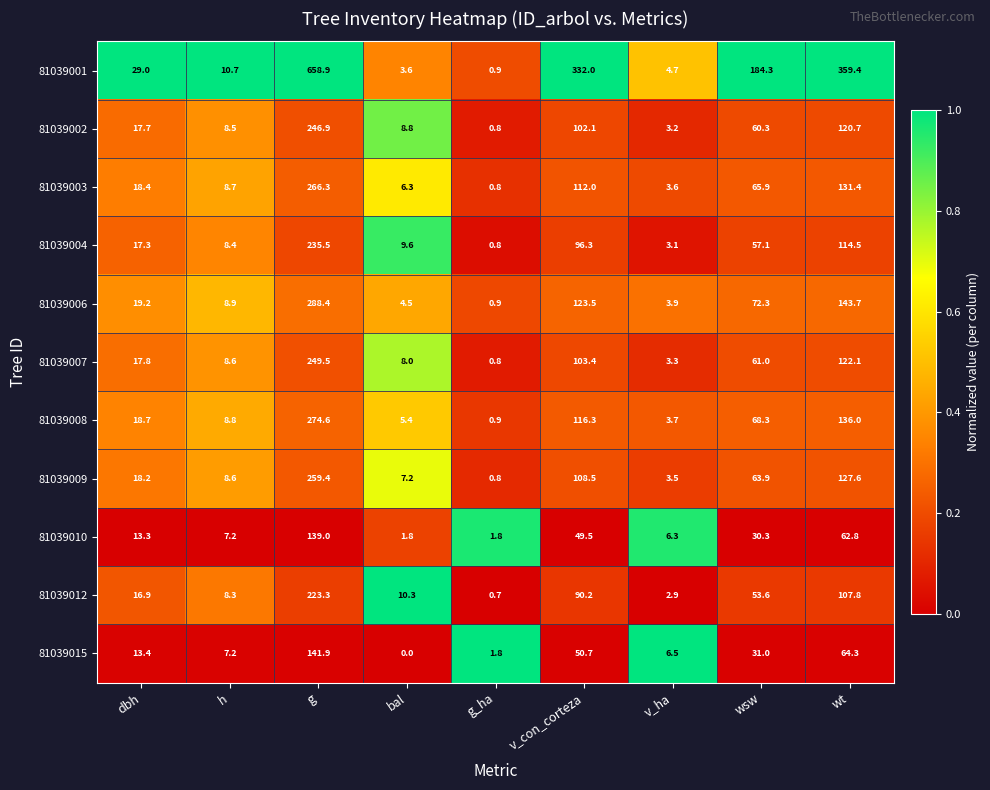

Rank the series by their maximum value, from lowest to highest.

81039010, 81039015, 81039012, 81039004, 81039002, 81039007, 81039009, 81039003, 81039008, 81039006, 81039001